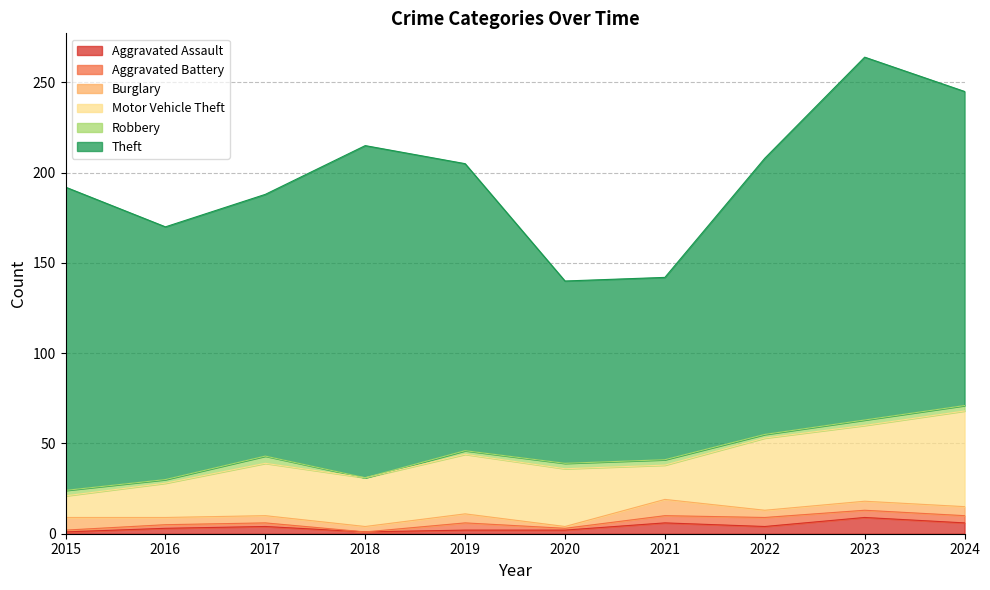

Count the Burglary values in the range 4 to 5.

6